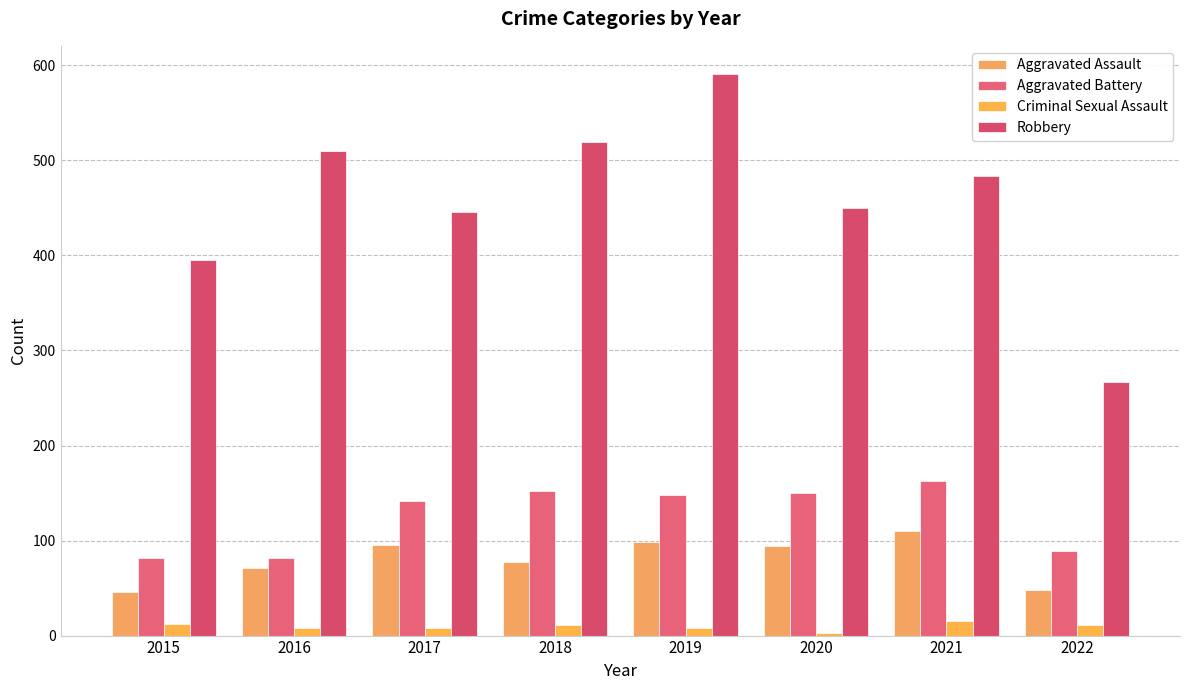

The value of Aggravated Battery at 2018 is 37. True or false?

False